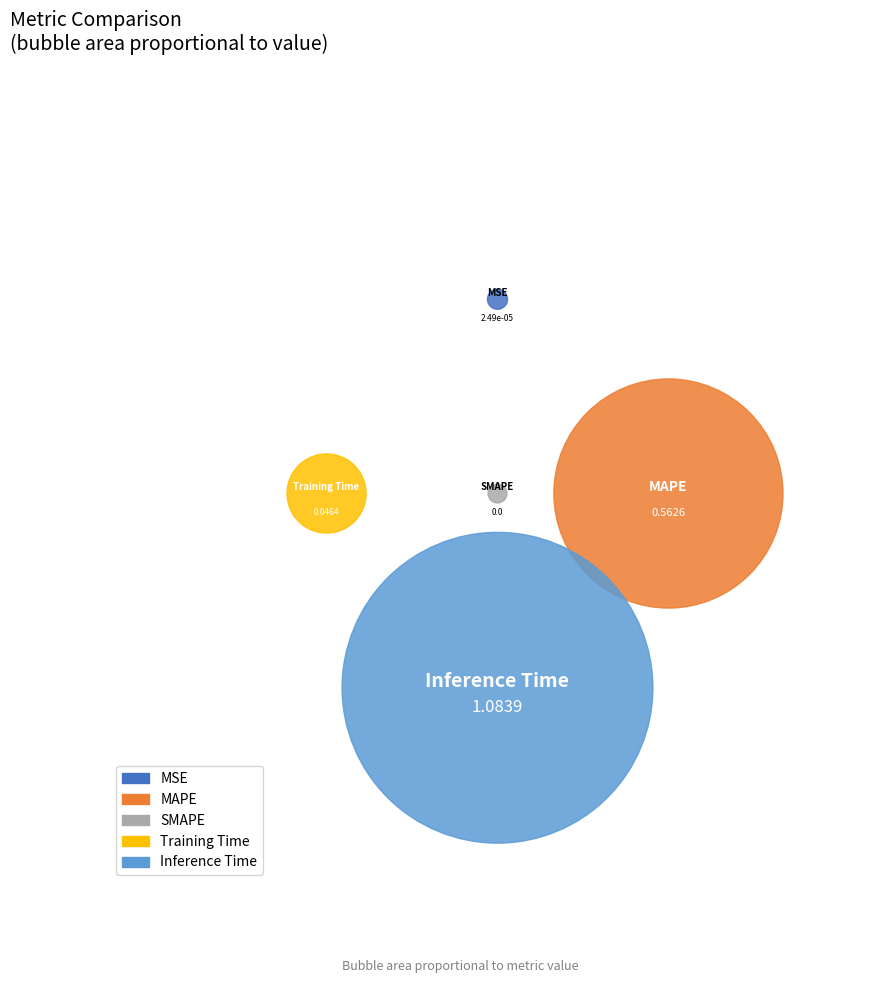

To the nearest percent, what portion does MAPE represent?

33%